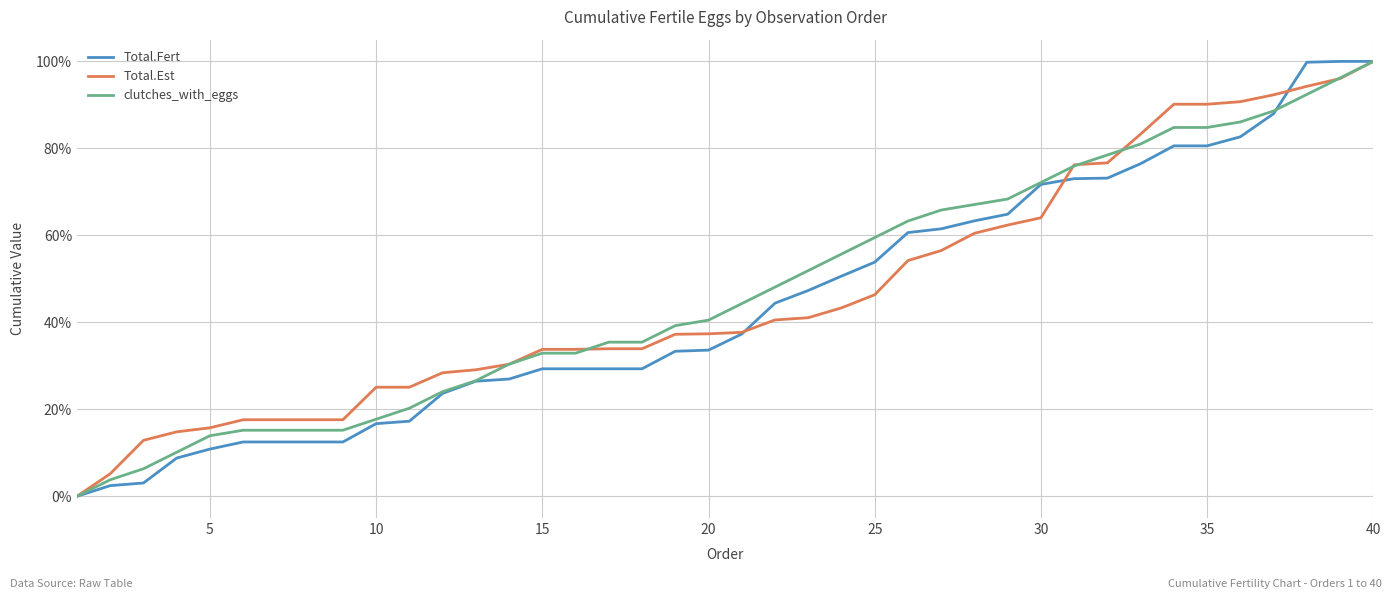

What is the maximum value shown in the chart?

100.0